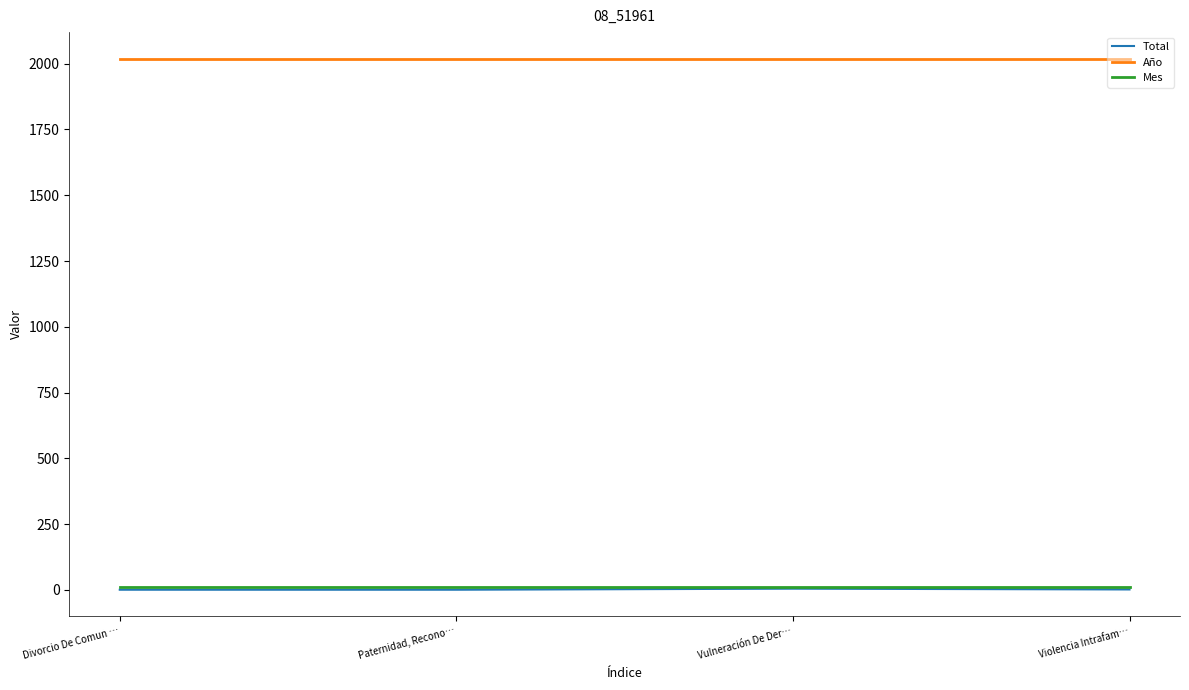

At which label does Año reach its minimum?

Divorcio De Comun …